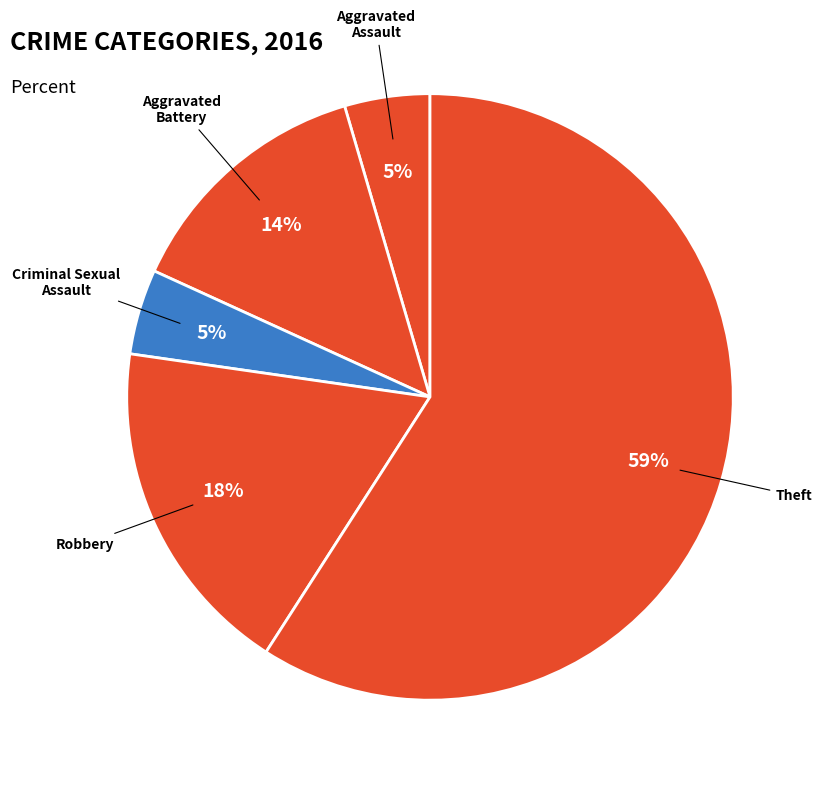

Approximately how many times larger is the value at Aggravated Assault compared to Criminal Sexual Assault?

1.0